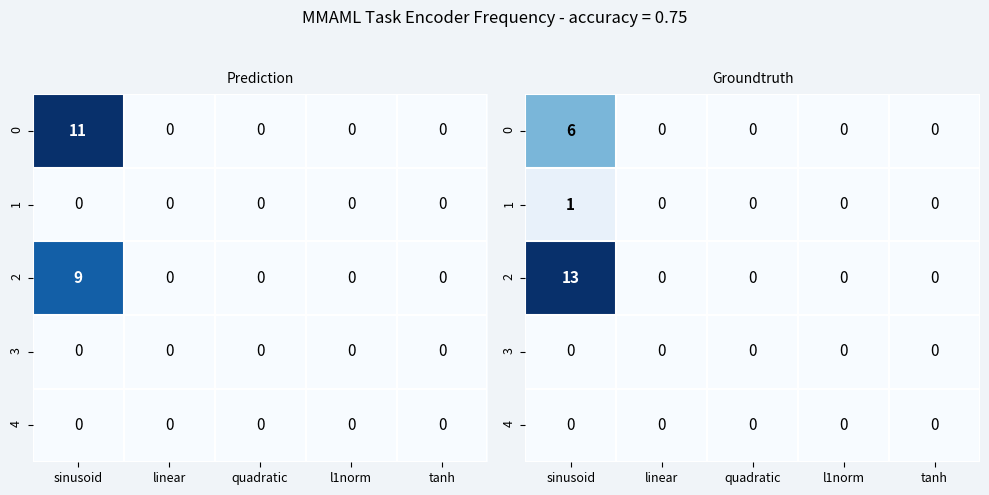

Is it true that 0 equals 3 at l1norm?

False